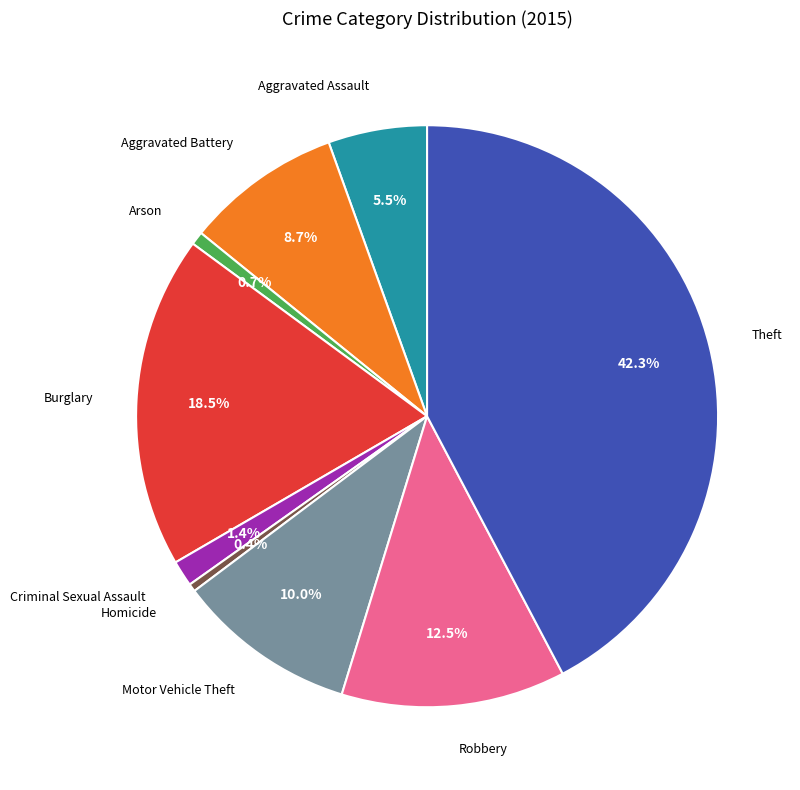

Is there a majority slice in this chart?

No